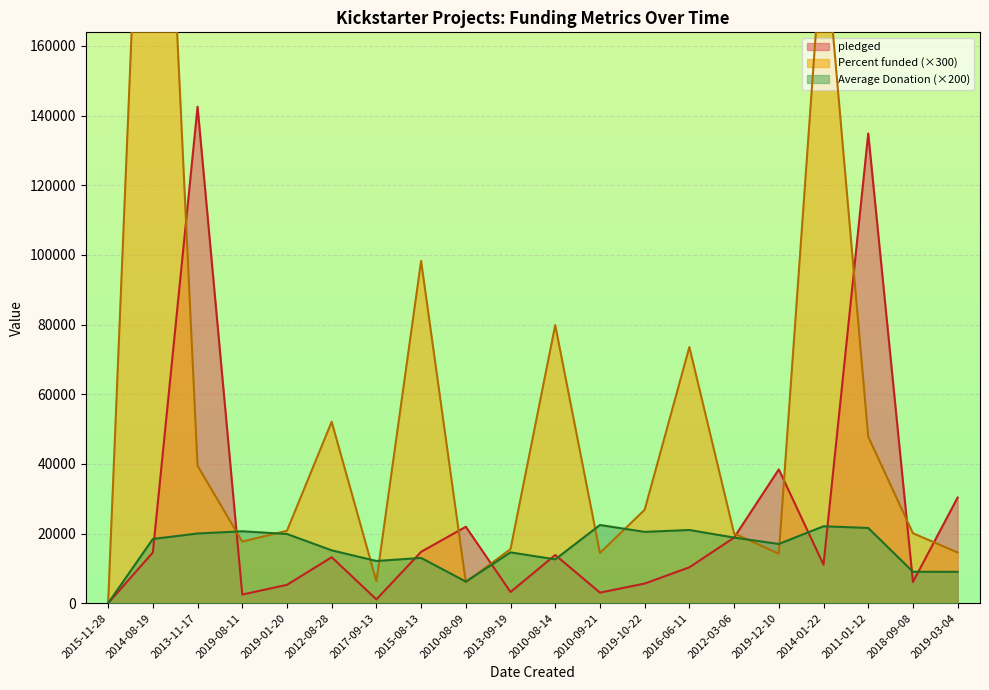

What is the total value across all series at 2012-03-06?

57688.9